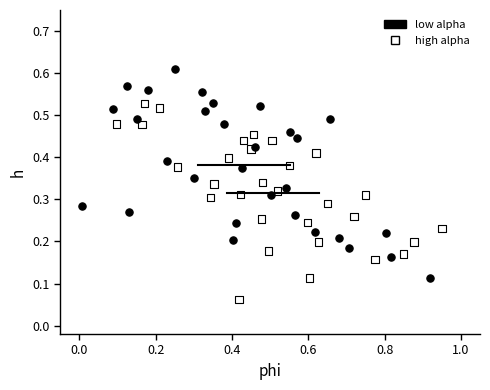

Which series reaches the maximum Y coordinate?

low alpha